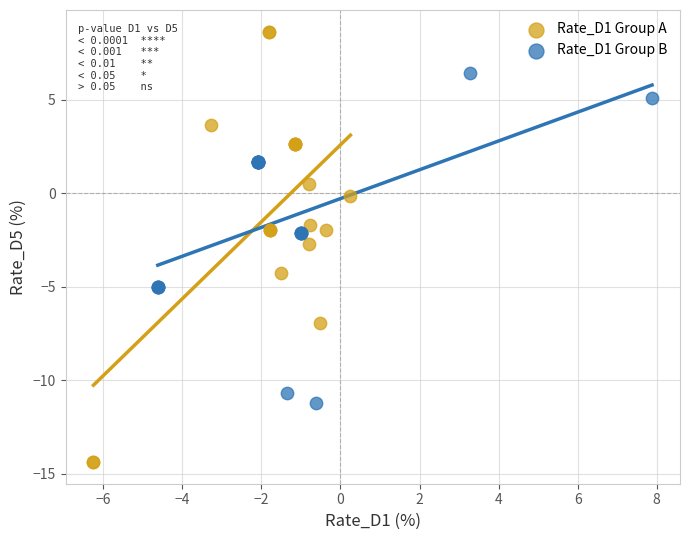

Which series reaches the maximum Y coordinate?

Rate_D1 Group A